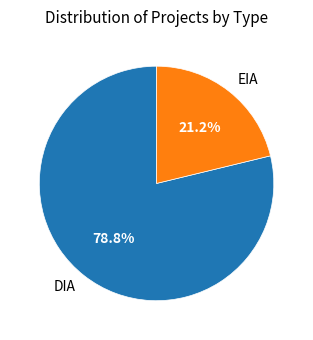

Which category has the biggest portion of the pie?

DIA